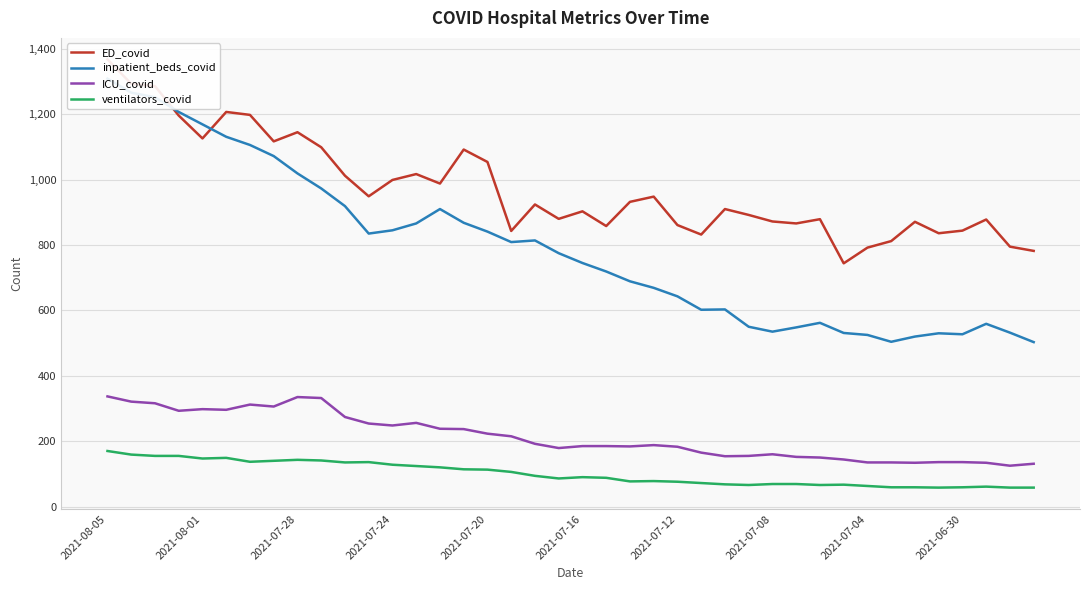

At which category is the sum across all series the highest?

2021-08-05